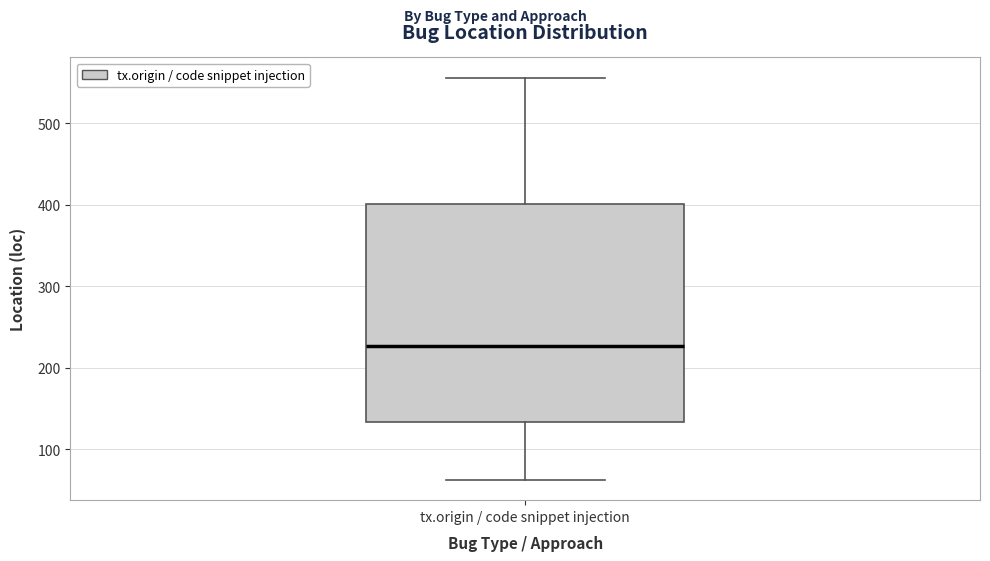

Transcribe this box plot: give where the median line is, the range the box spans, and where the two whiskers end, as read against the y-axis. The values are not printed on the chart, so give them approximately, as read against the axis.

median 230, box 130 to 400, whiskers 60 to 560